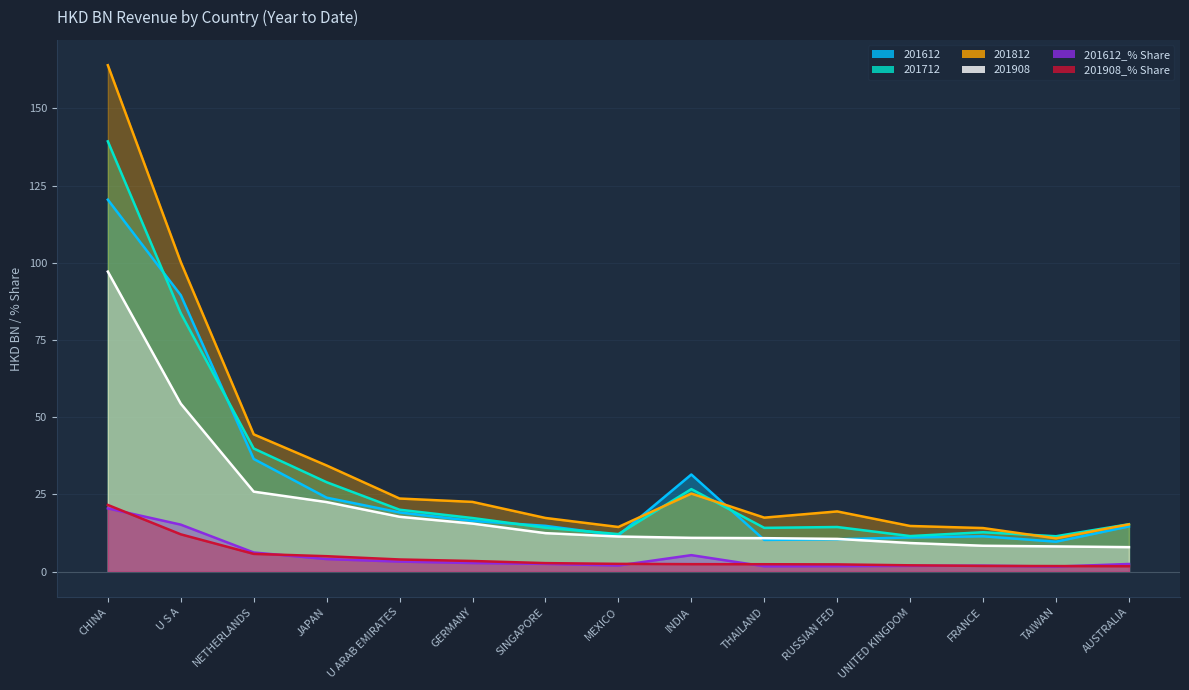

Which series changed the most between U S A and SINGAPORE?

201812